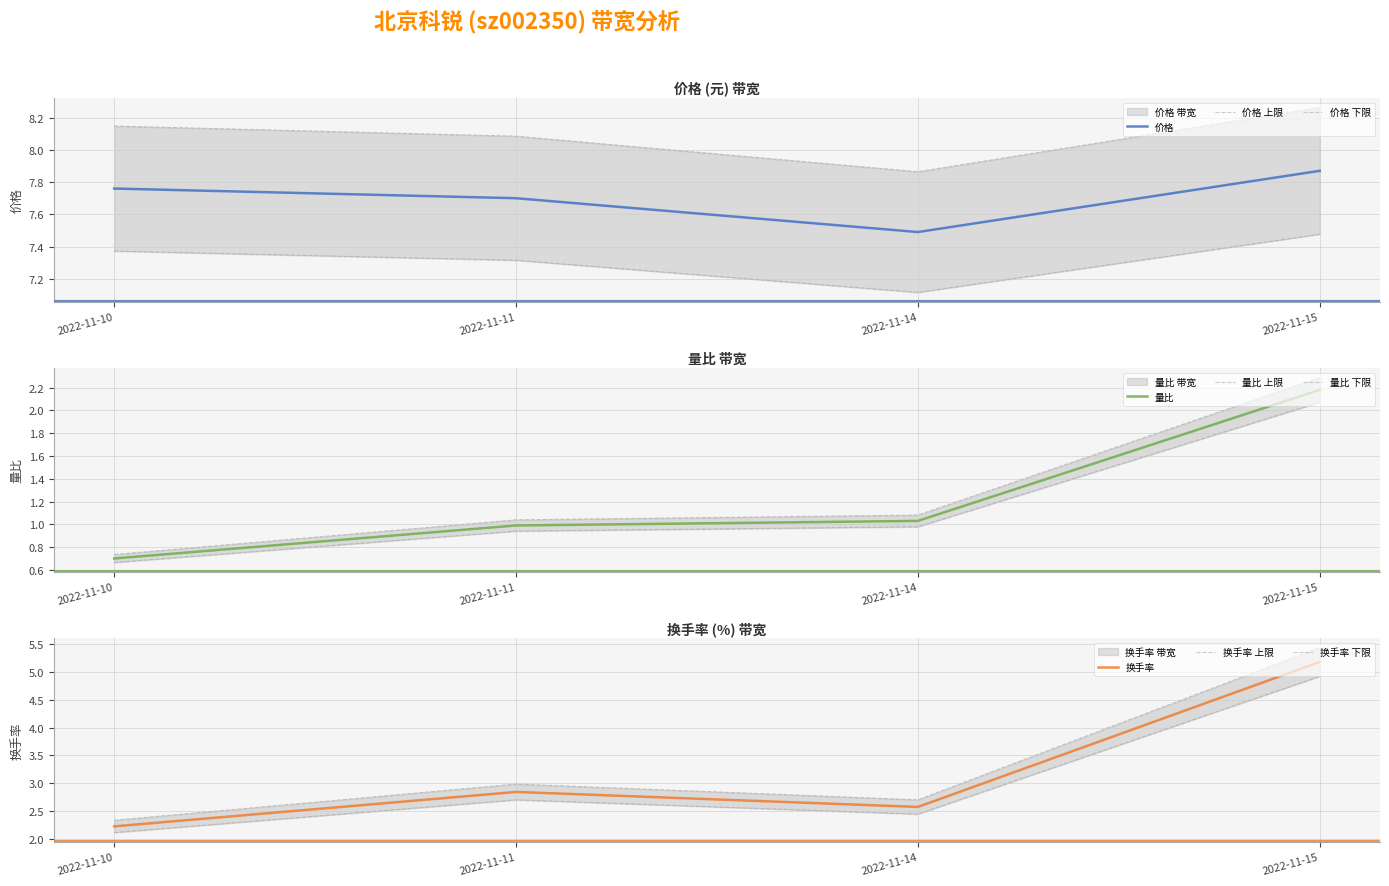

Rank the series by their average value, from highest to lowest.

价格, 换手率, 量比